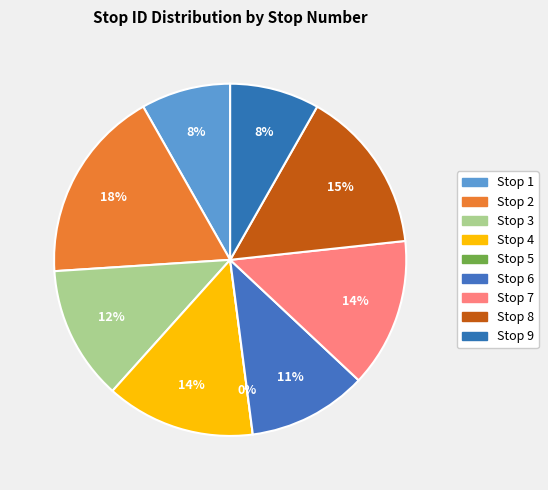

Which slice is the smallest?

5